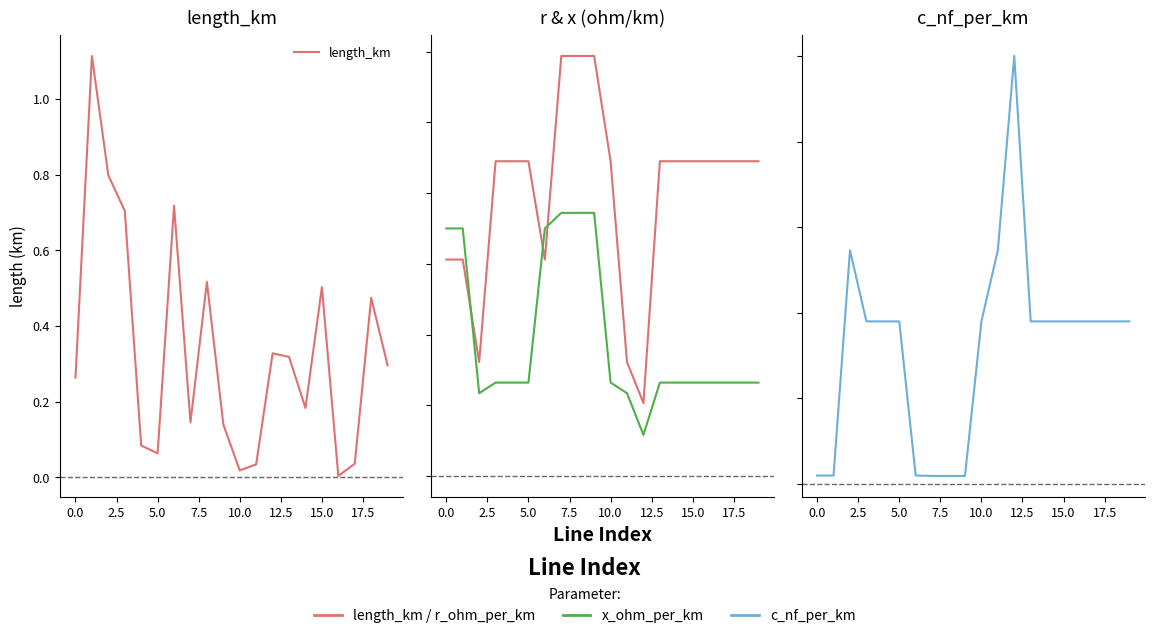

True or false: x_ohm_per_km has more than 2 points higher than both neighbors.

False